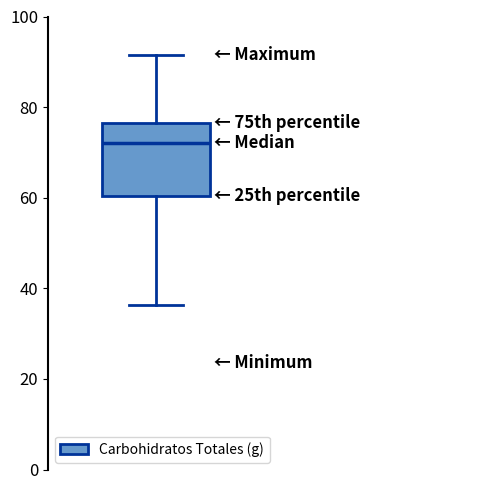

Read this box plot against the y-axis: the position of the median line, the range covered by the box, and the ends of both whiskers. The values are not printed on the chart, so give them approximately, as read against the axis.

median 72, box 60 to 76, whiskers 36 to 92